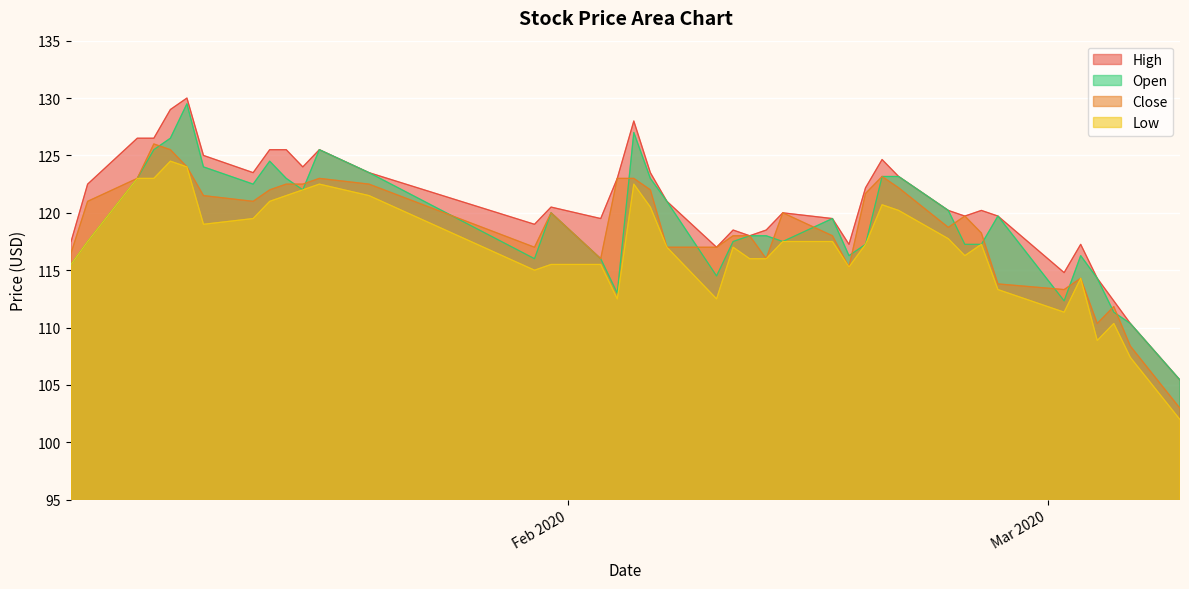

What is the minimum value shown in the chart?

102.0